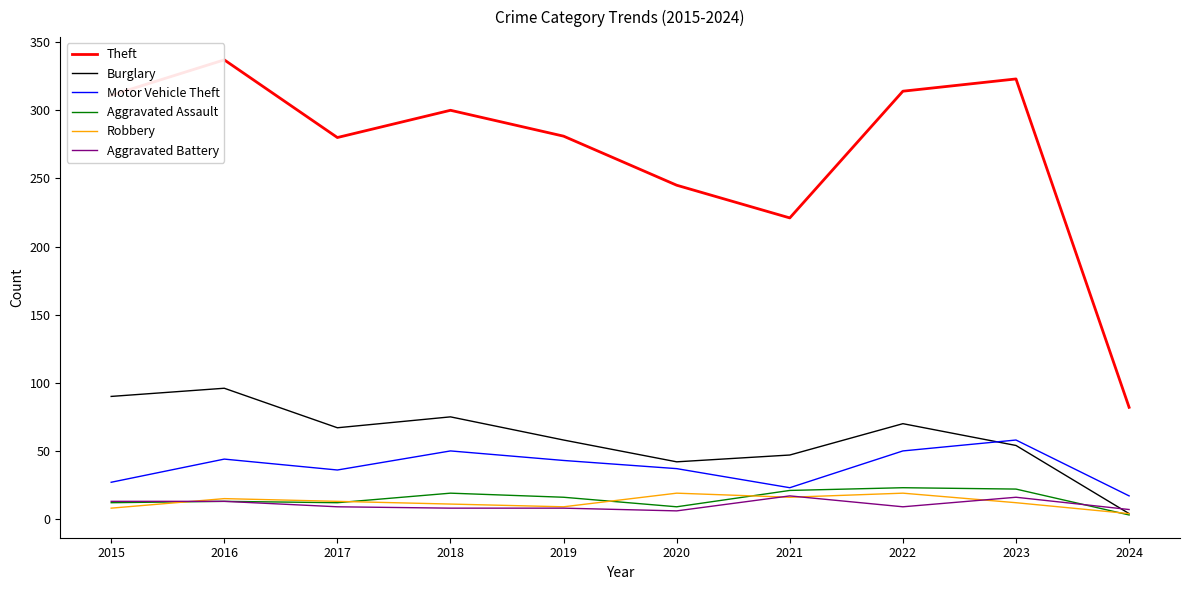

True or false: Motor Vehicle Theft has more than 1 interior local peaks.

True